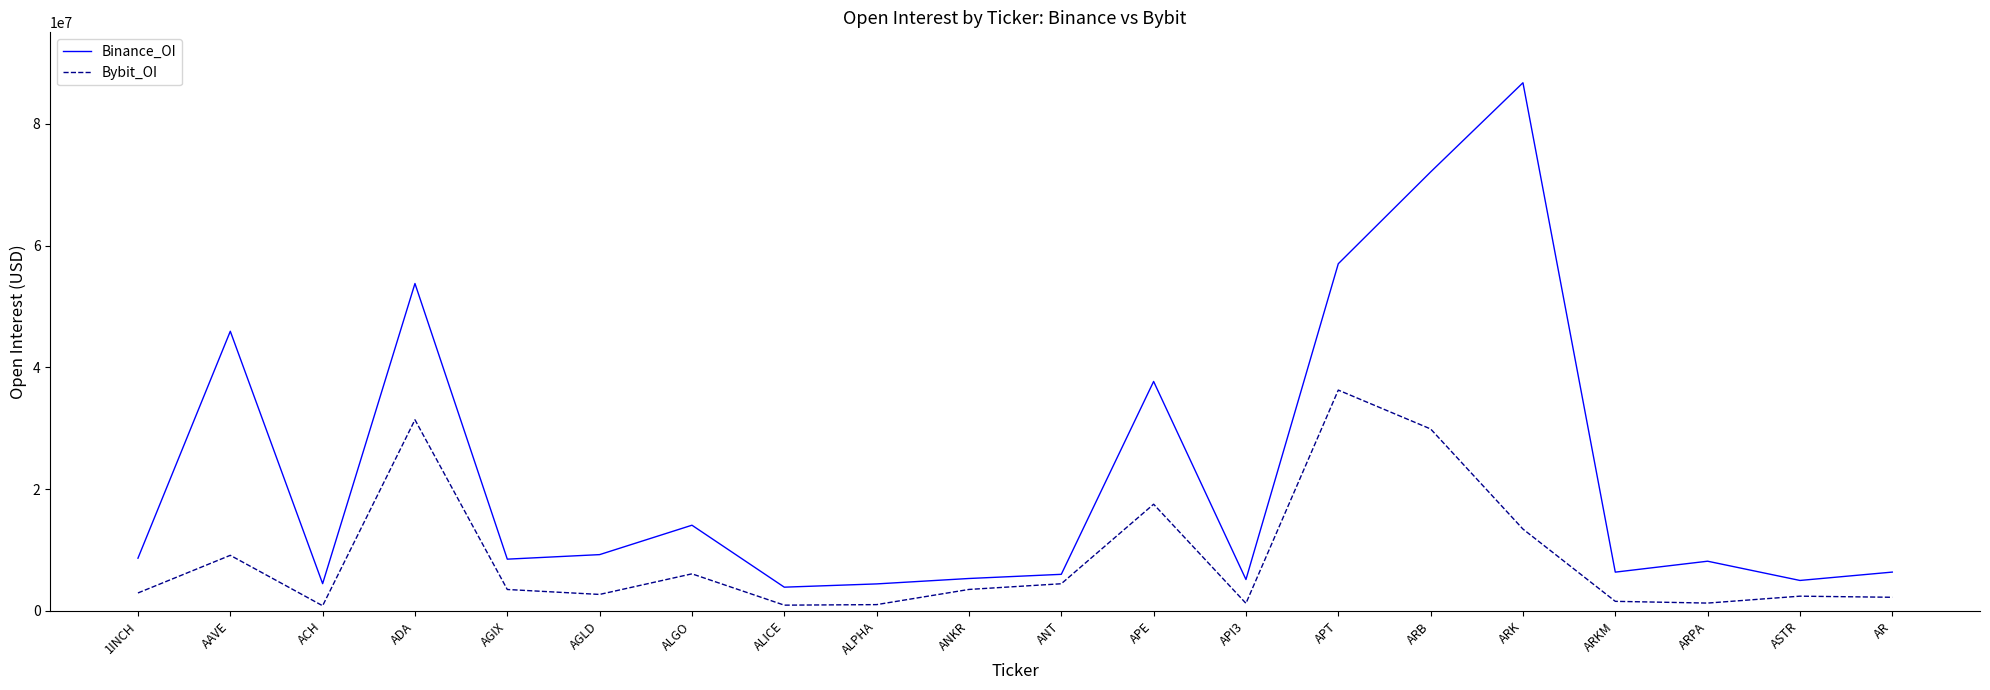

At which label does Binance_OI reach its peak?

ARK